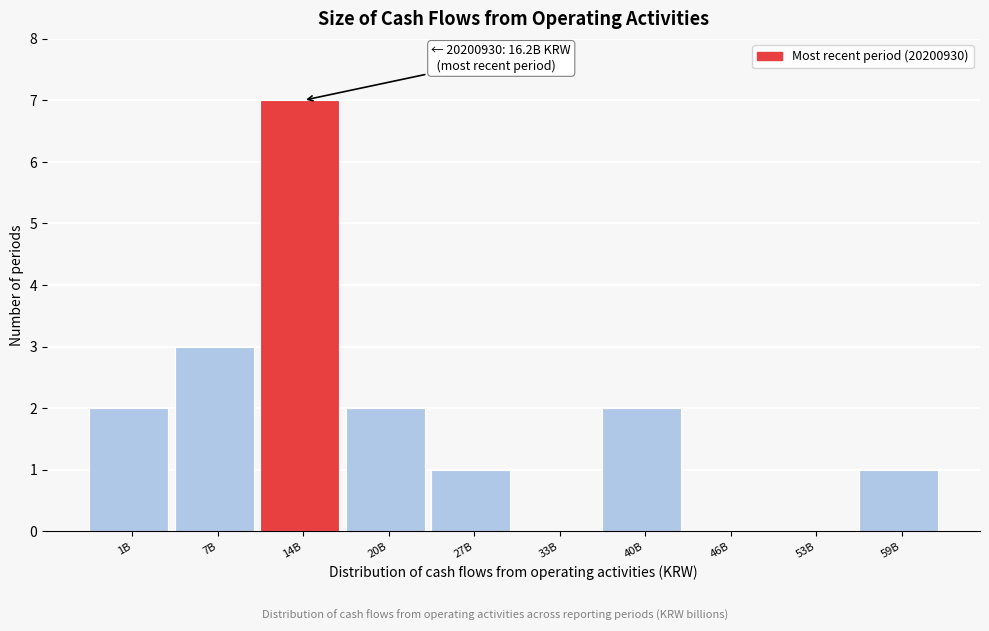

Reading left to right, what are all the values shown in this chart?

1B=2	7B=3	14B=7	20B=2	27B=1	33B=0	40B=2	46B=0	53B=0	59B=1